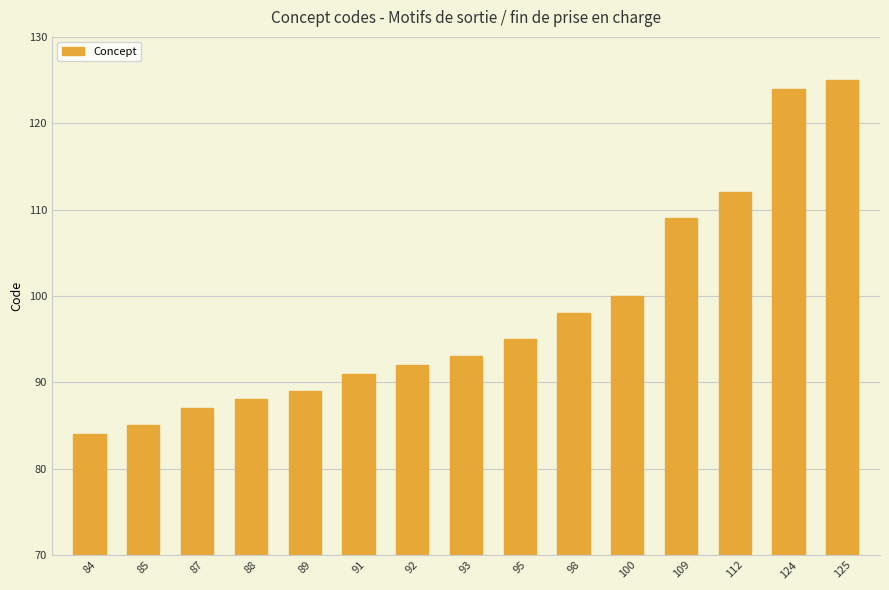

What is the ratio of the value at 91 to the value at 88?

1.0